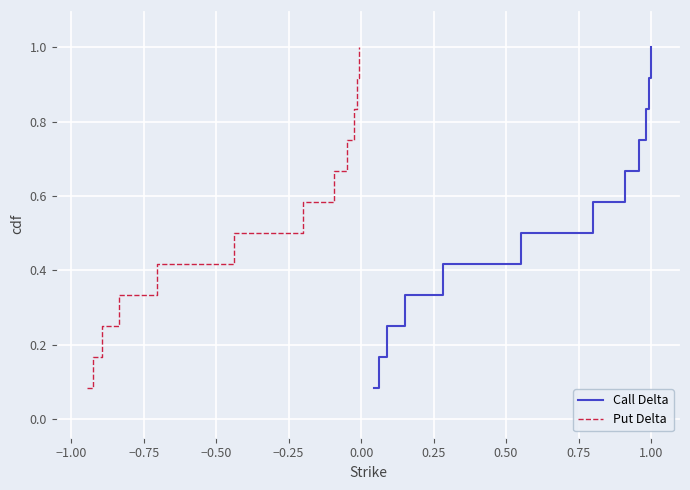

True or false: Put Delta and Call Delta cross at least once.

False